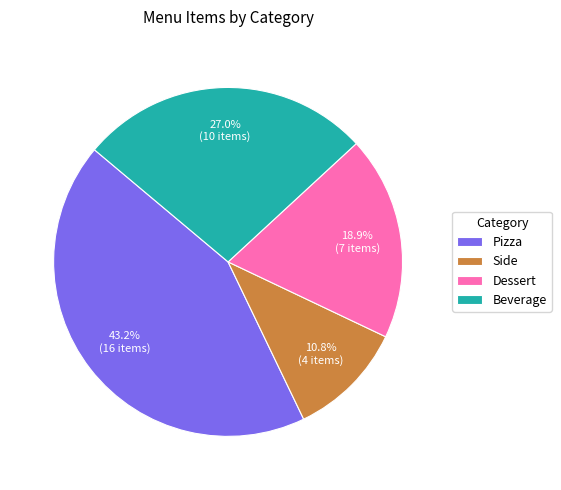

What percentage do Beverage and Side together represent?

37.8%